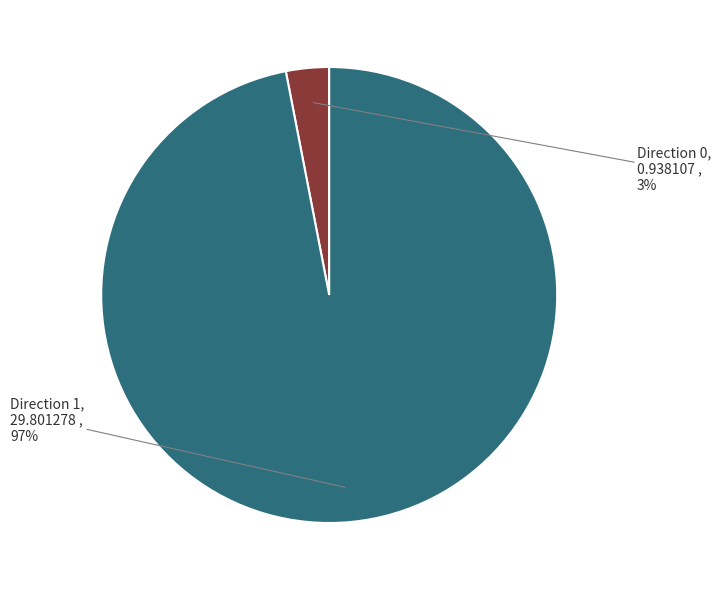

Which category accounts for the majority?

Direction 1